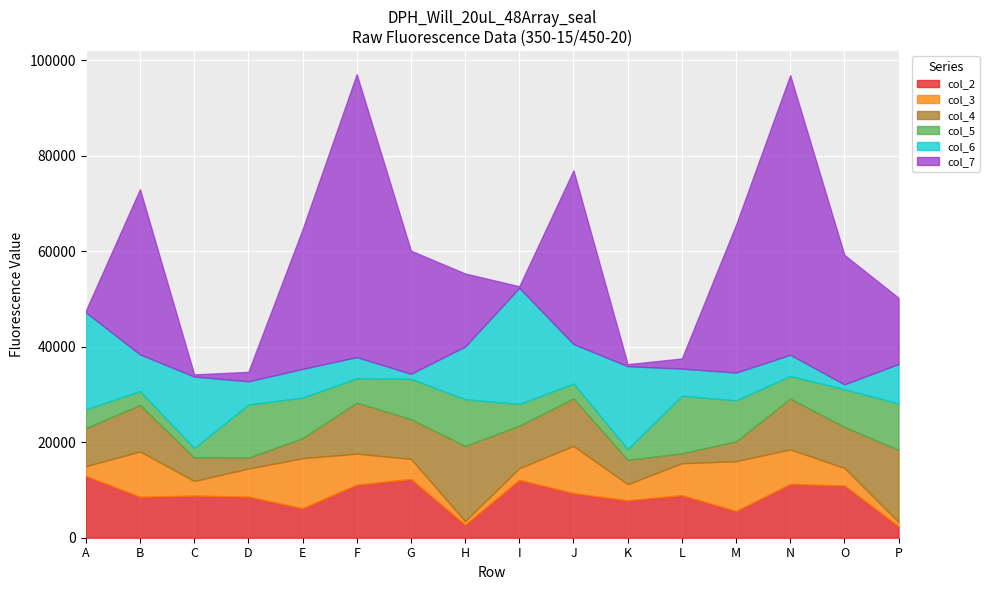

Rank the categories by col_5 value from highest to lowest.

L, D, H, P, M, E, G, O, F, N, I, A, J, B, K, C